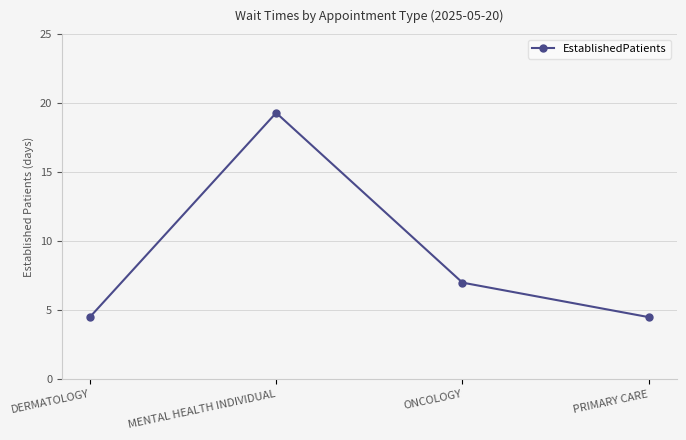

True or false: the data shows 1.9 at ONCOLOGY.

False